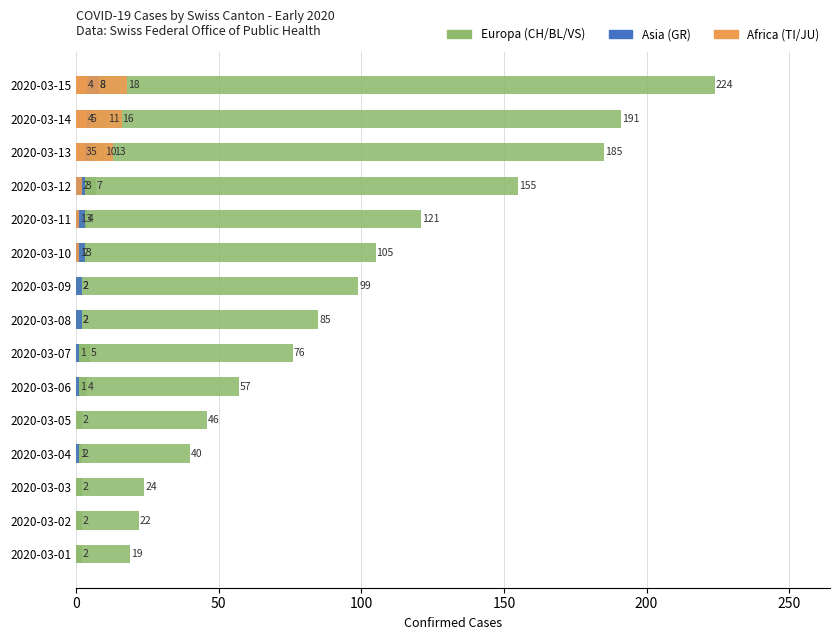

What is the difference between the maximum and minimum values in the TI series?

18.0